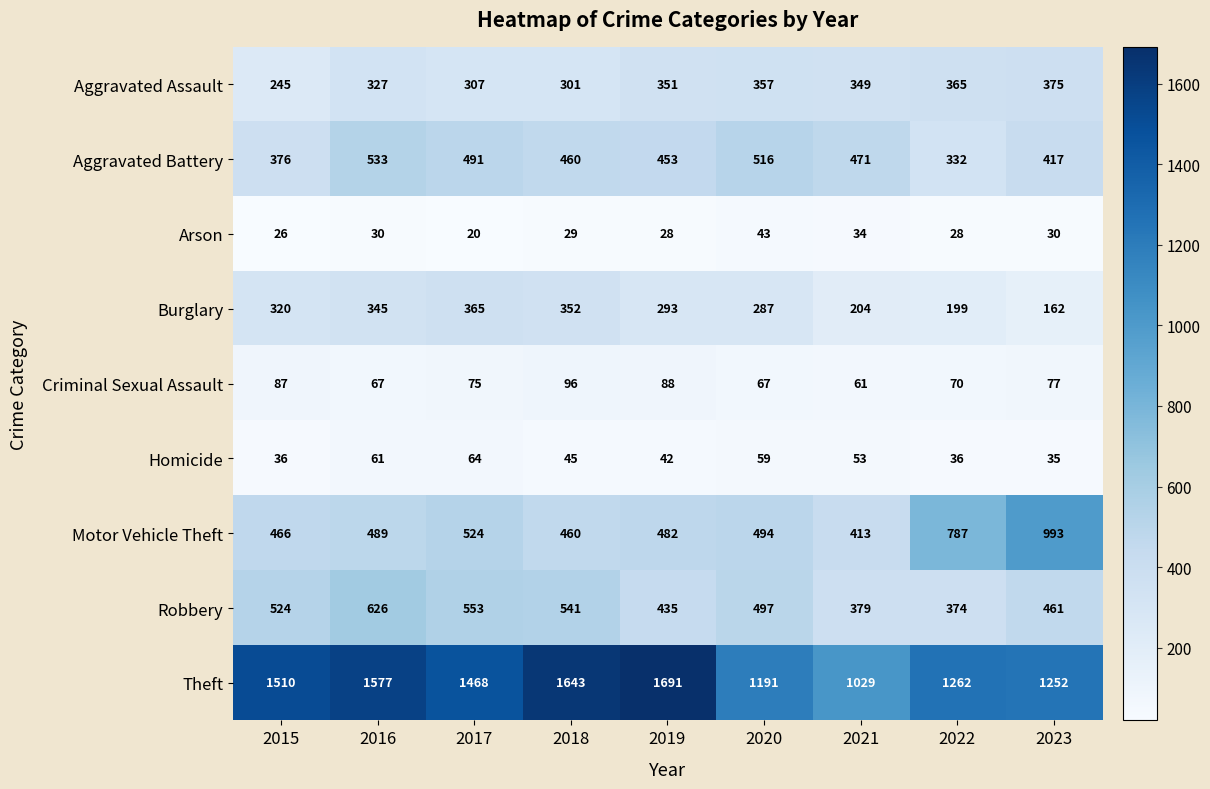

Is it true that Theft equals 1546 at 2021?

False